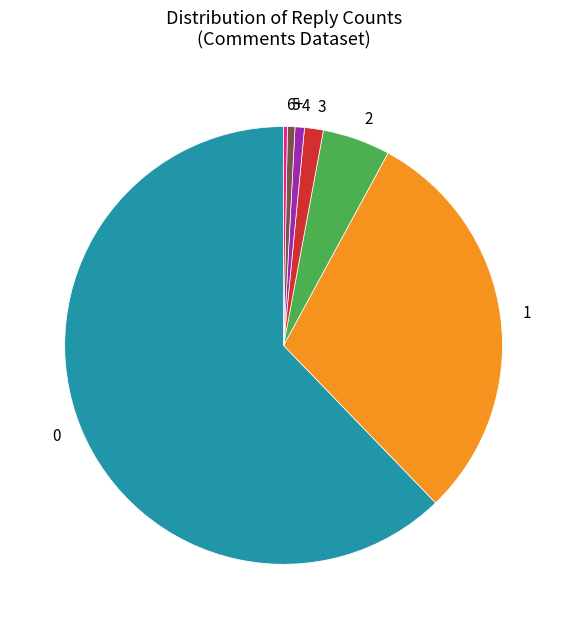

Is there a majority slice in this chart?

Yes